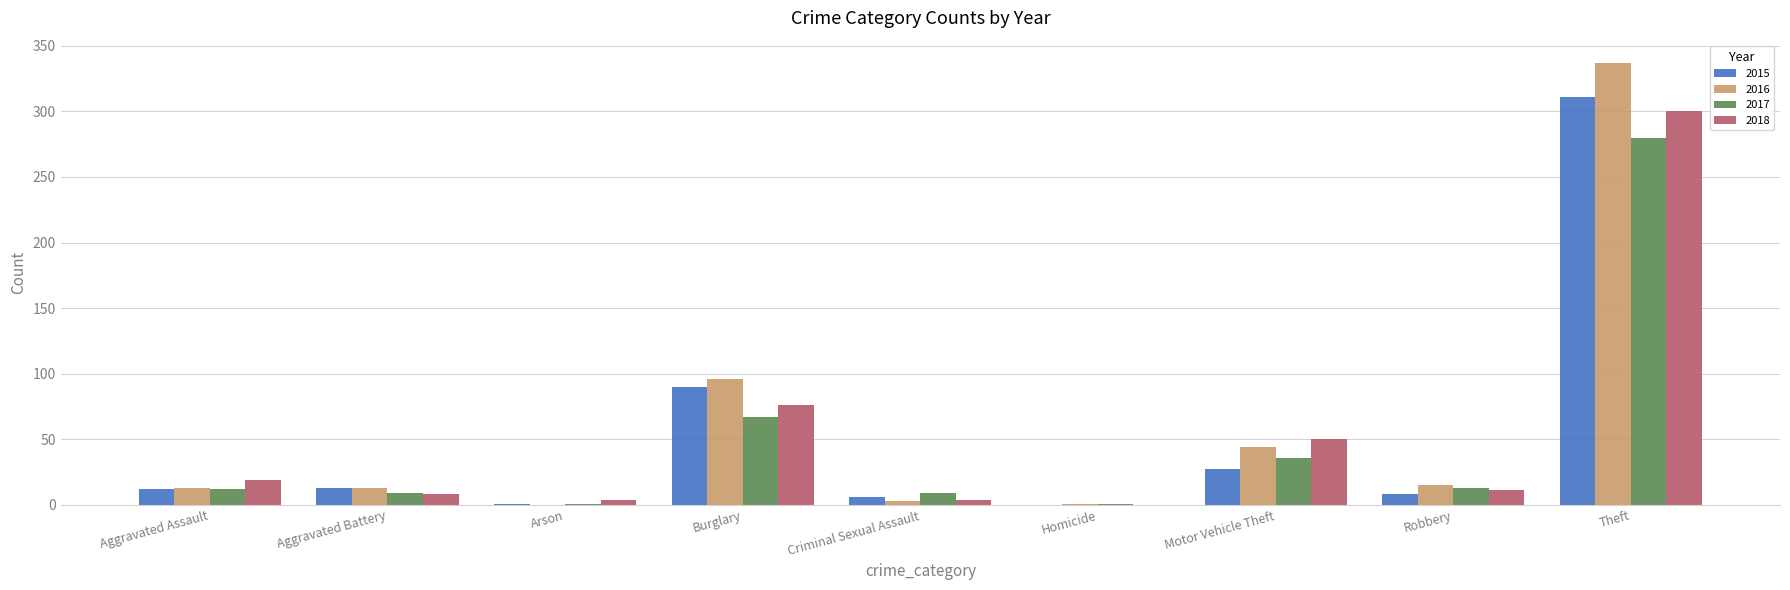

Between Burglary and Motor Vehicle Theft, which series saw the biggest shift?

2015